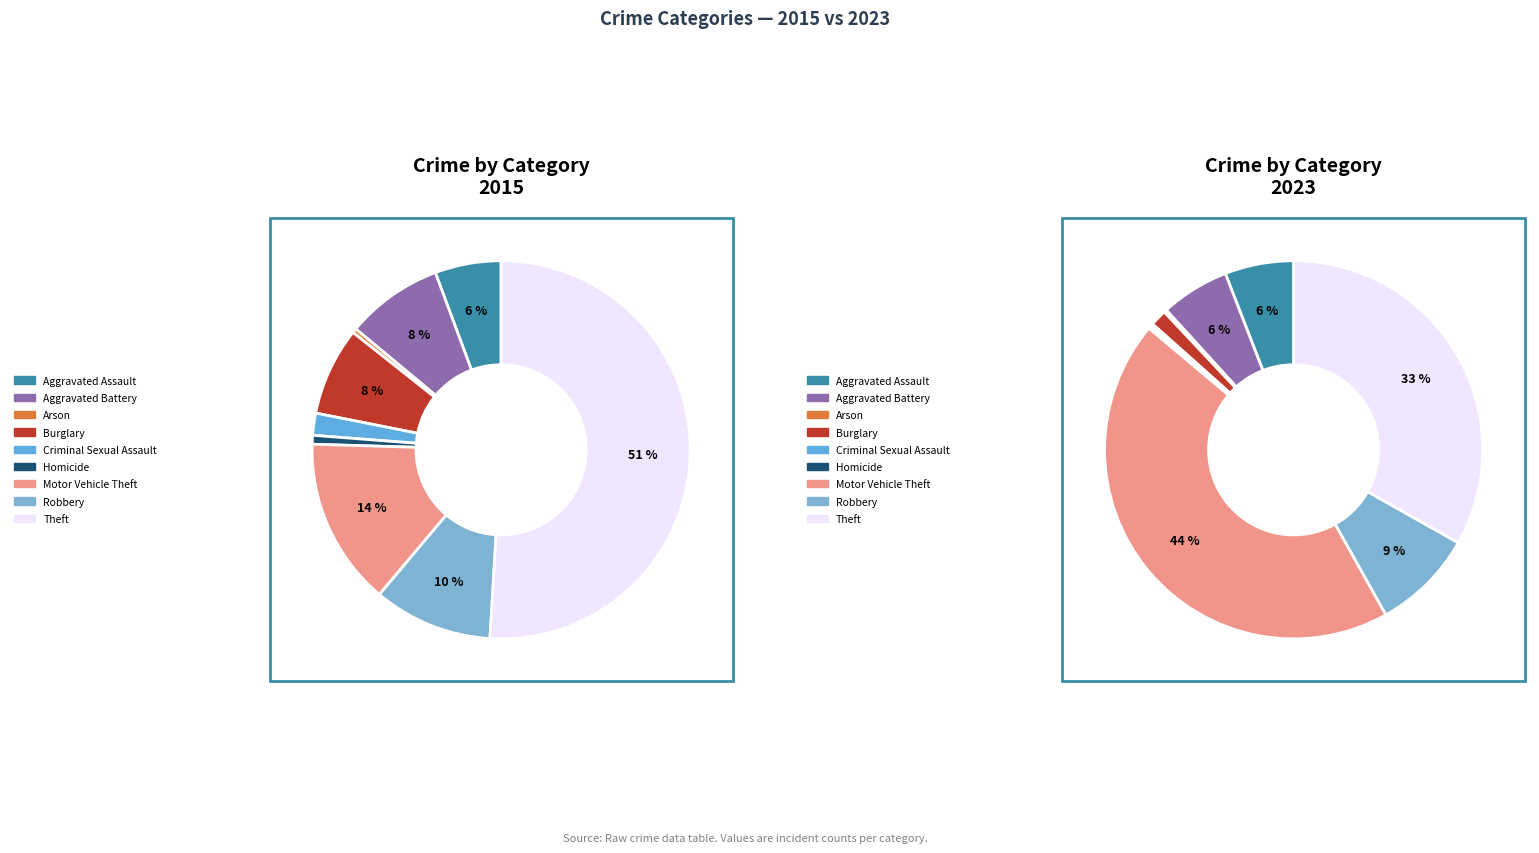

Between Aggravated Assault and Burglary, which is larger?

Aggravated Assault